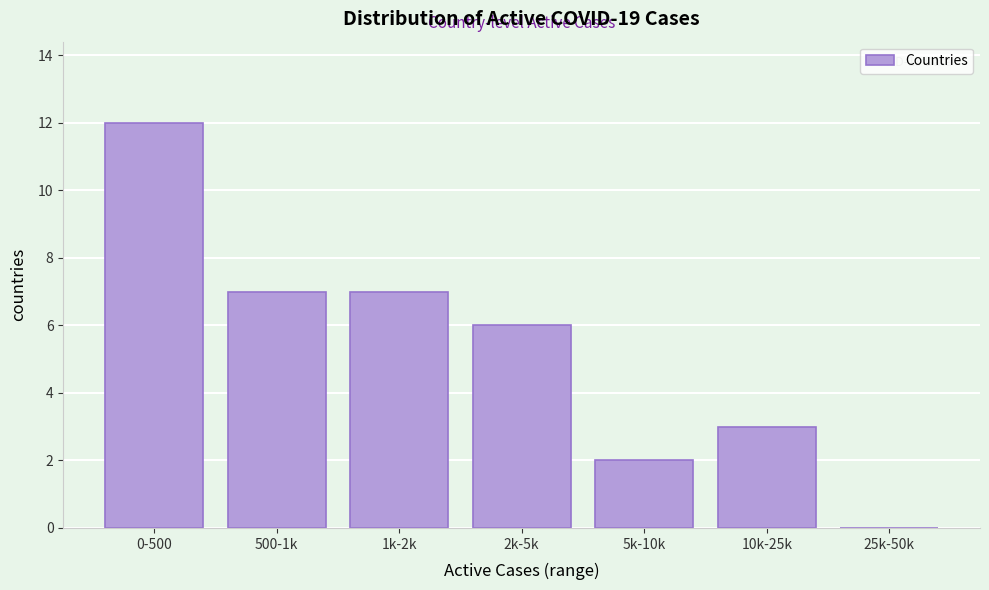

Reading left to right, what are all the values shown in this chart?

0-500=12	500-1k=7	1k-2k=7	2k-5k=6	5k-10k=2	10k-25k=3	25k-50k=0